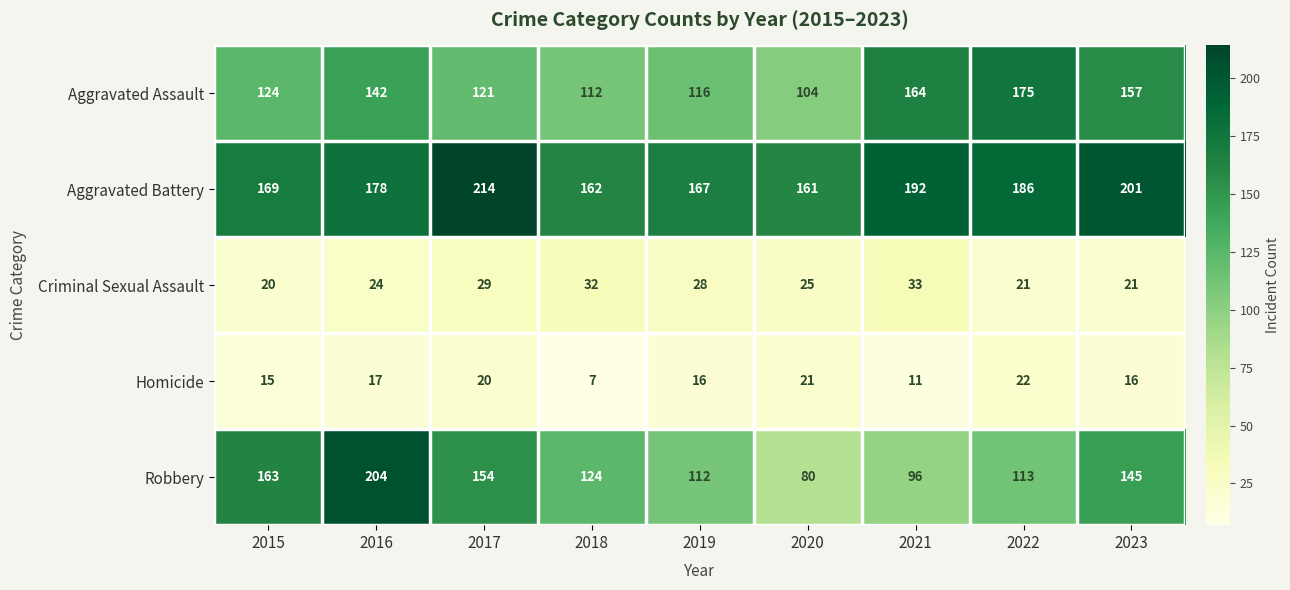

At 2023, list the series in order from largest to smallest.

Aggravated Battery, Aggravated Assault, Robbery, Criminal Sexual Assault, Homicide